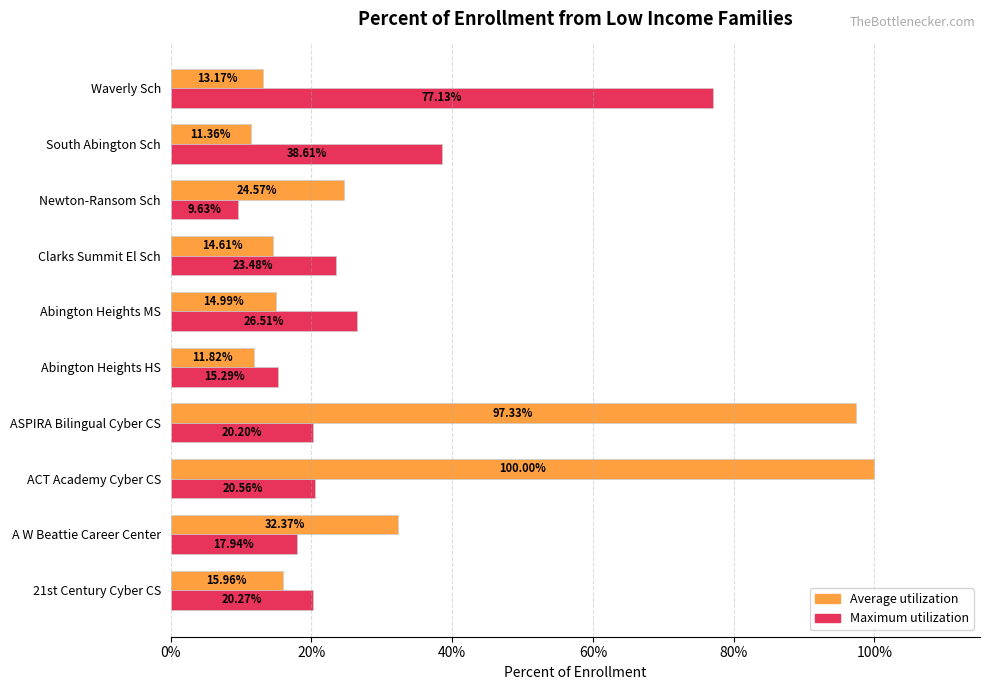

What are all the series names shown in the legend?

Average utilization, Maximum utilization